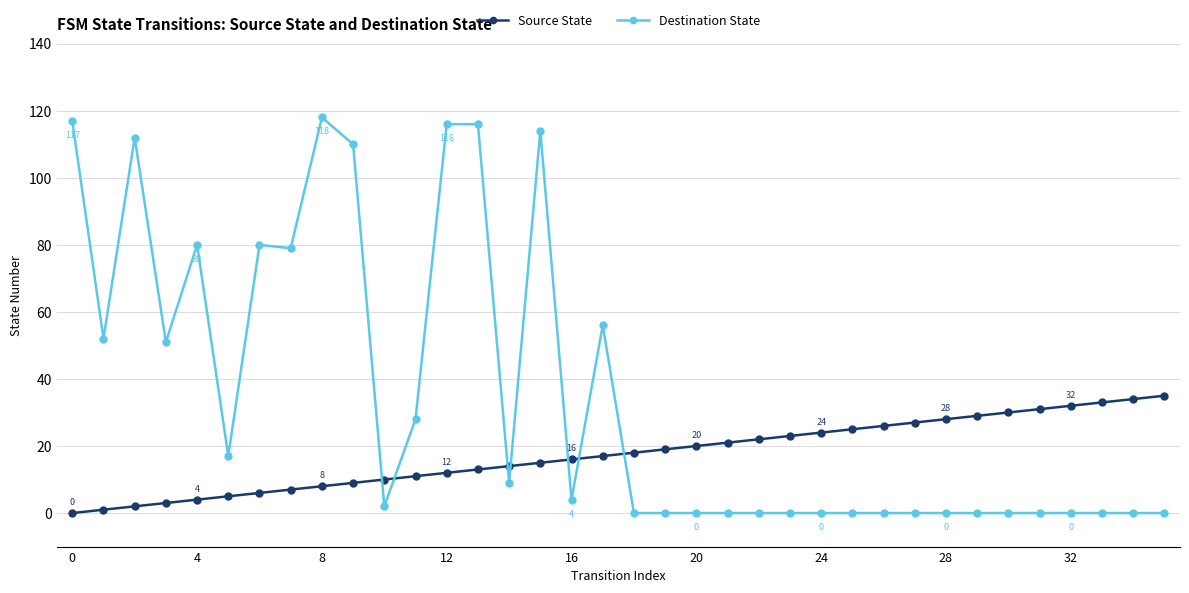

Count the number of data series in this chart.

2